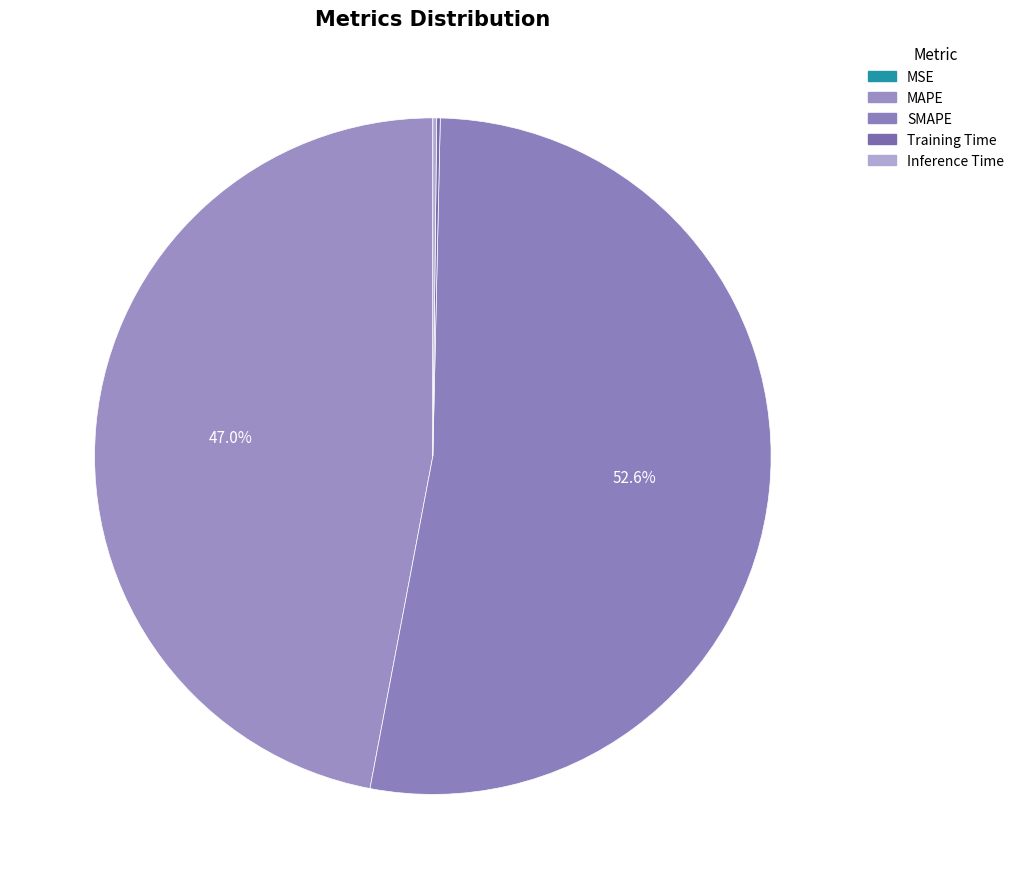

Does any single category account for the majority?

Yes